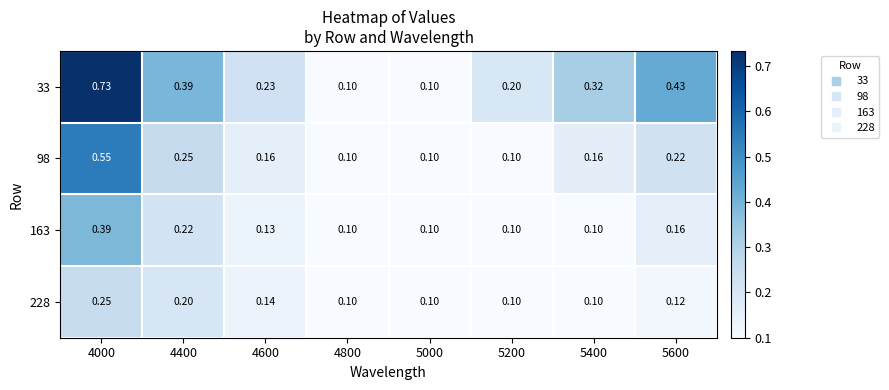

Count the number of categories in the chart.

8